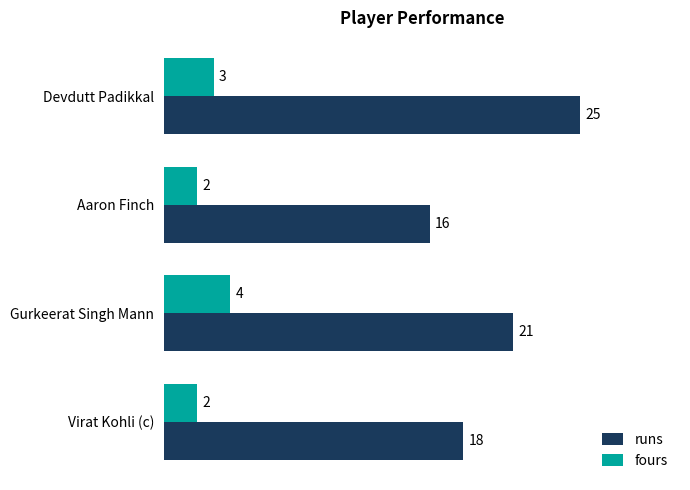

List the series in order of their peak value, lowest first.

fours, runs